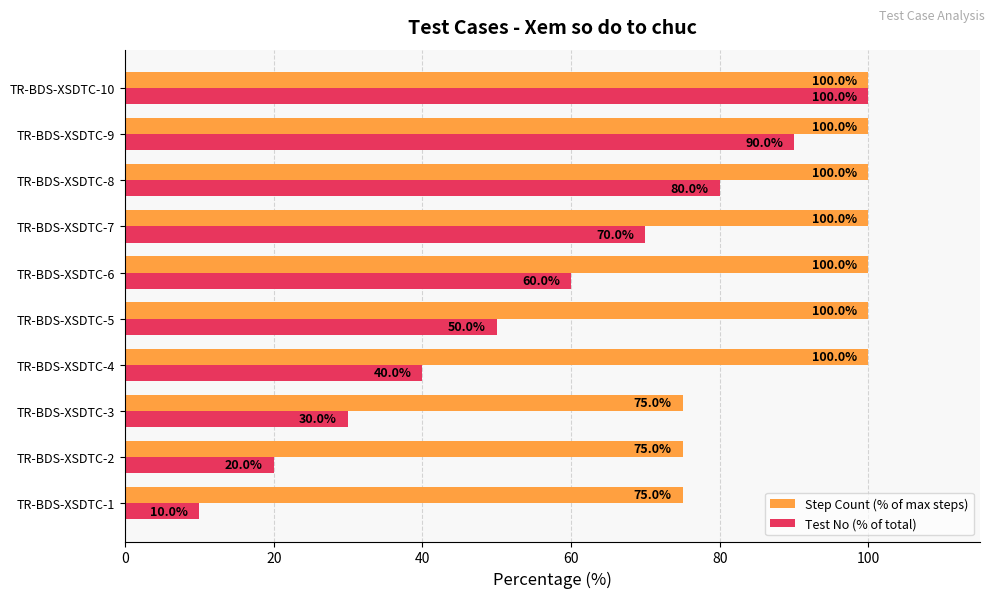

The value of Test No (% of total) at TR-BDS-XSDTC-5 is 50. True or false?

True